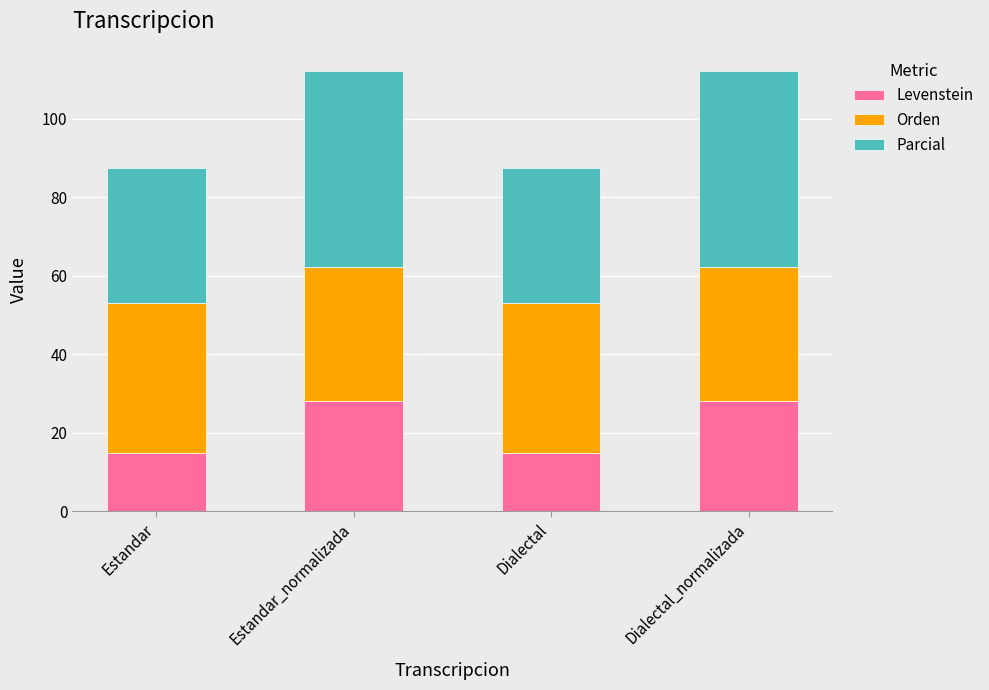

The Levenstein series shows 44.5 at Estandar_normalizada. True or false?

False